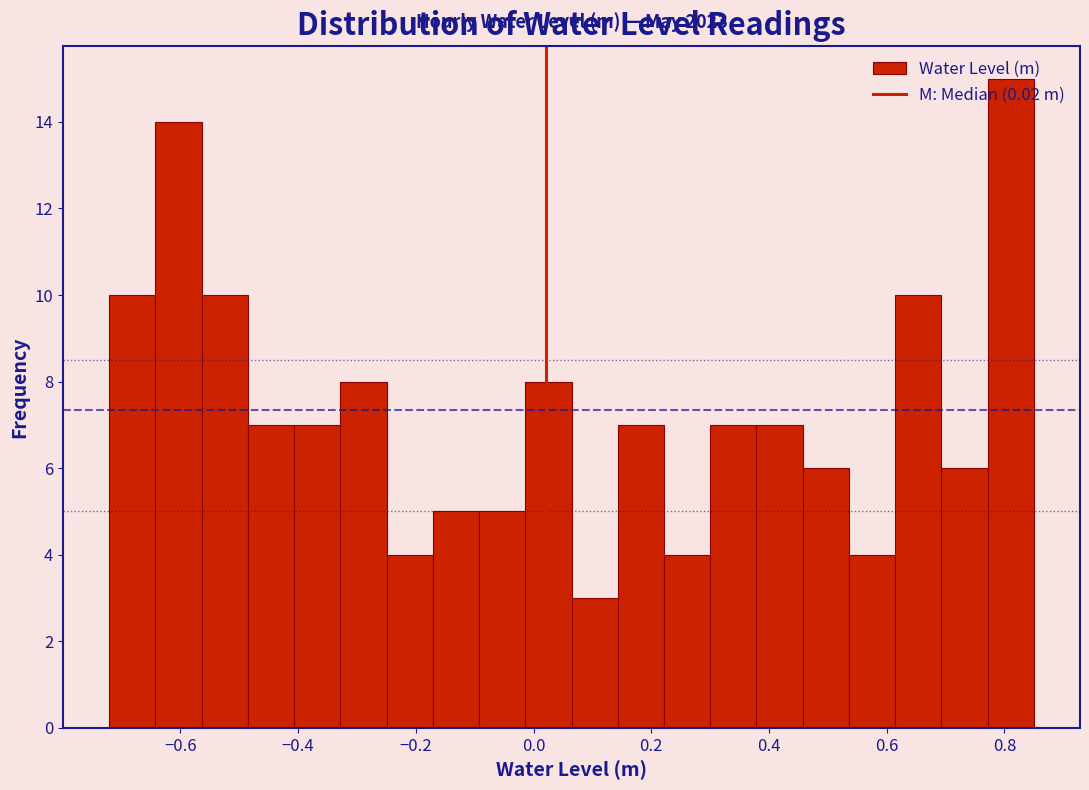

Read against the x-axis, roughly where is the centre of the tallest bar?

0.82